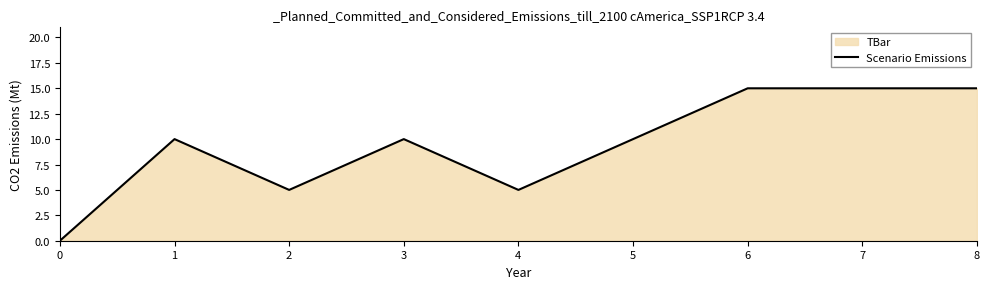

True or false: the data shows 15 at 7.

True